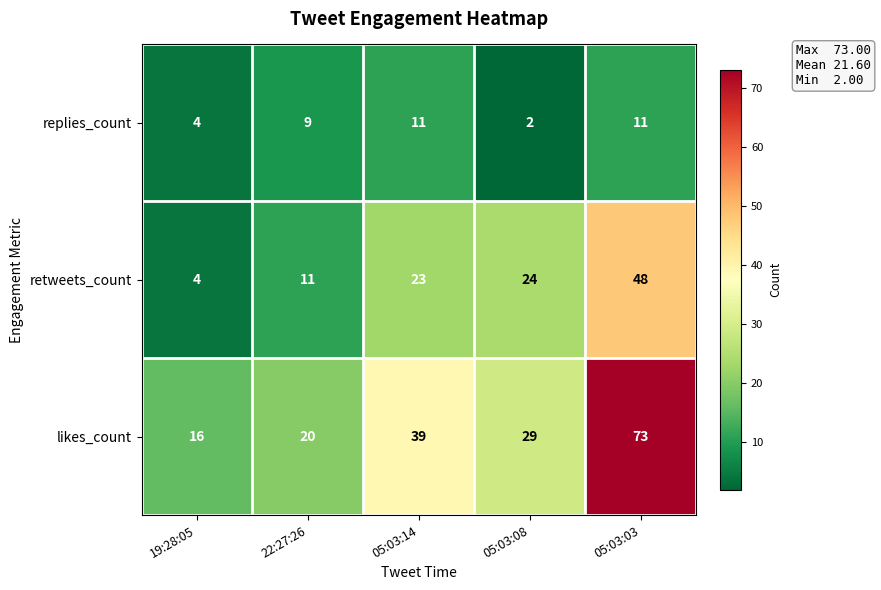

What is the sum of all retweets_count values?

110